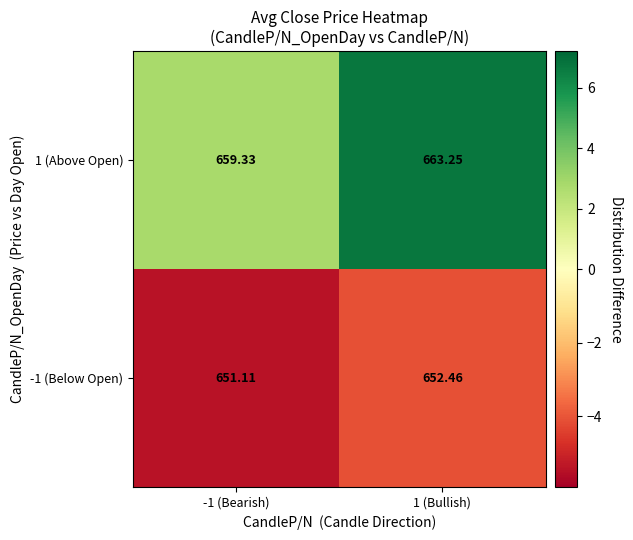

Which has a higher value, 1 (Bullish) or -1 (Bearish)?

1 (Bullish)